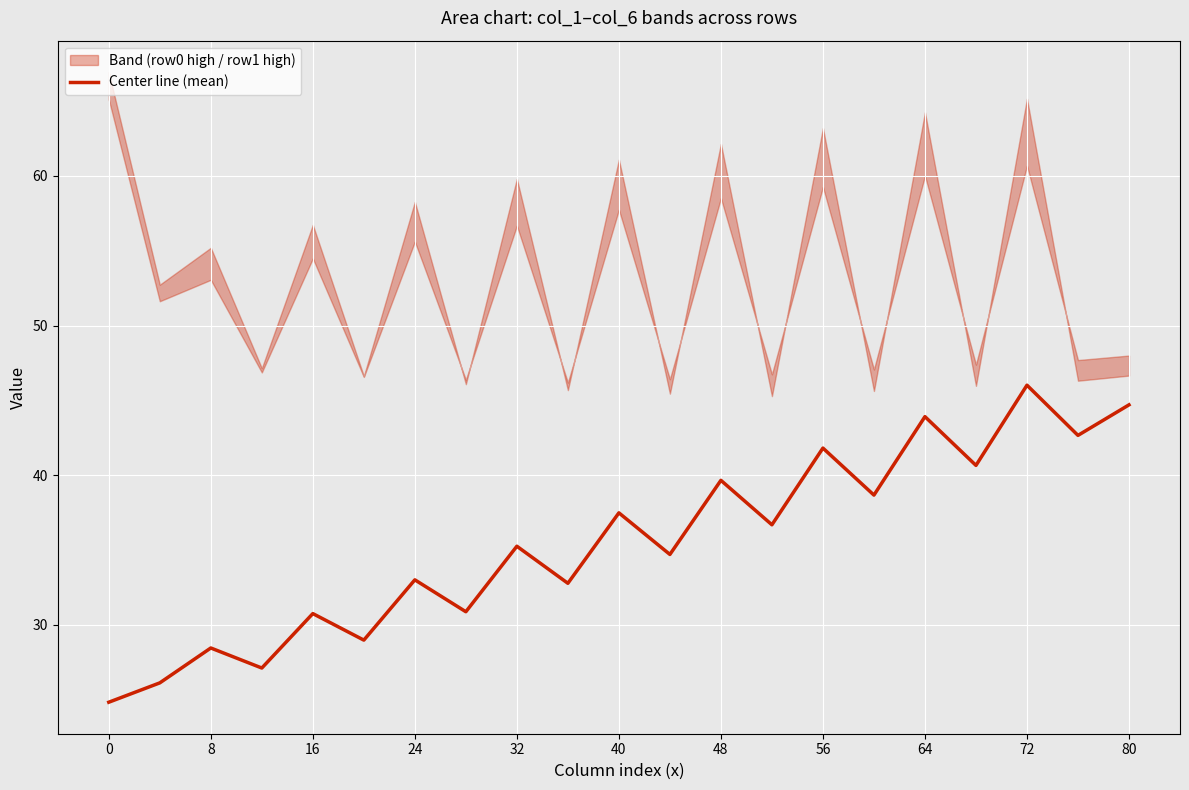

Which category has the highest value in the Center line (mean) series?

72